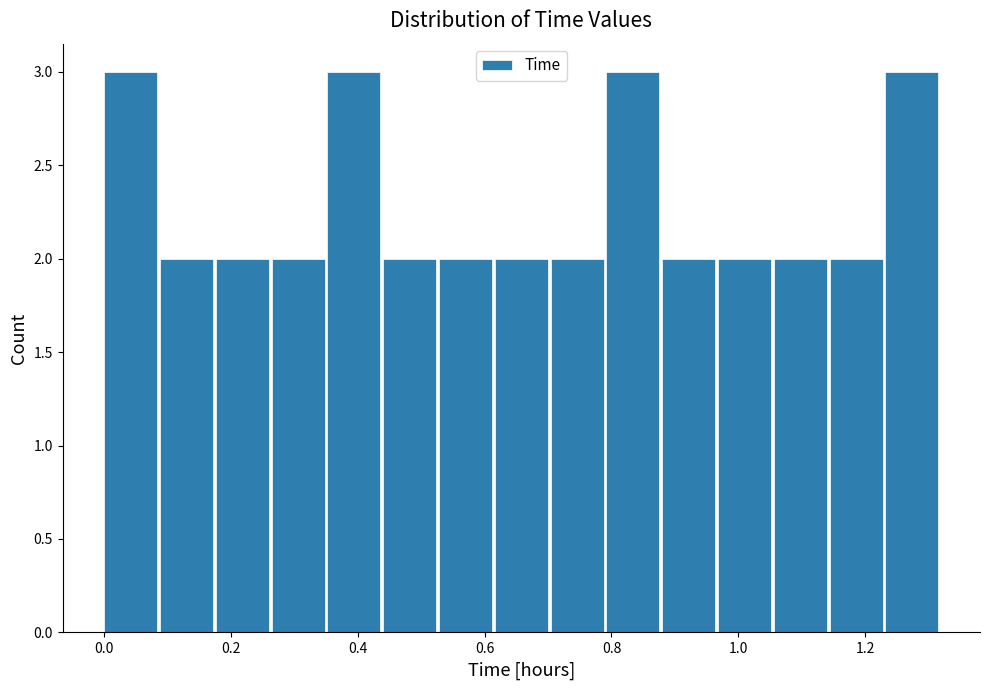

How tall is the bar that spans 0.440 to 0.528 on the x-axis? Neither the bar edges nor the heights are printed on the chart, so give them approximately, as read against the axes.

2